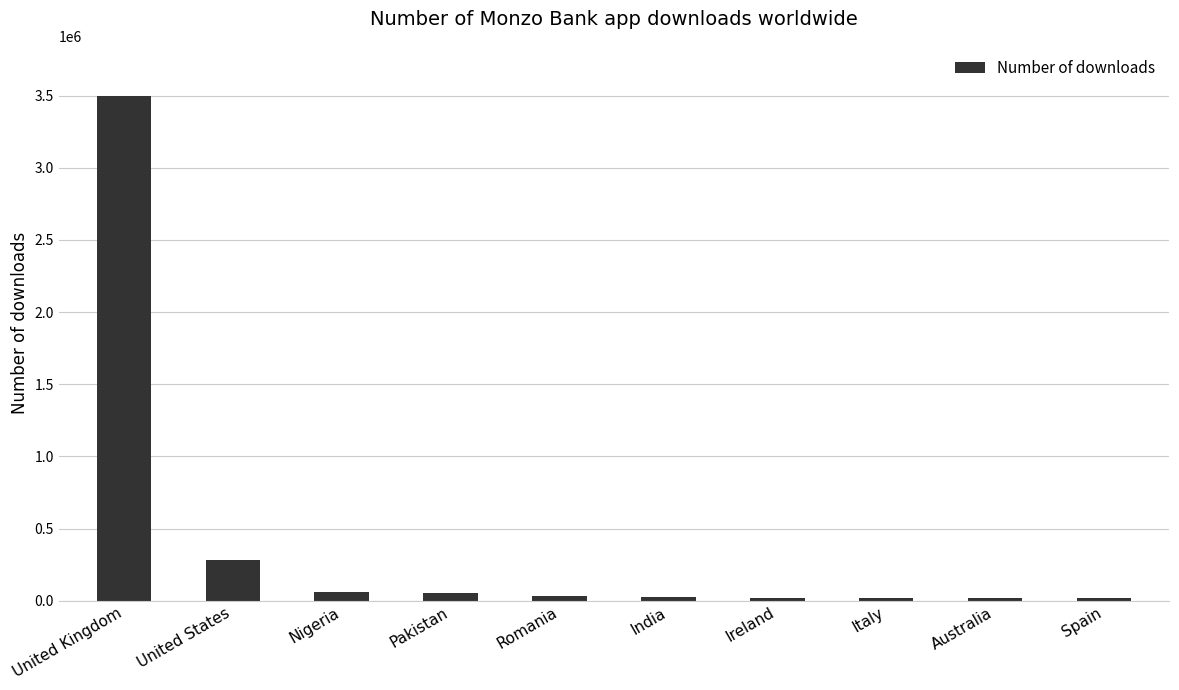

What is the label of the 7th bar from the left?

Ireland